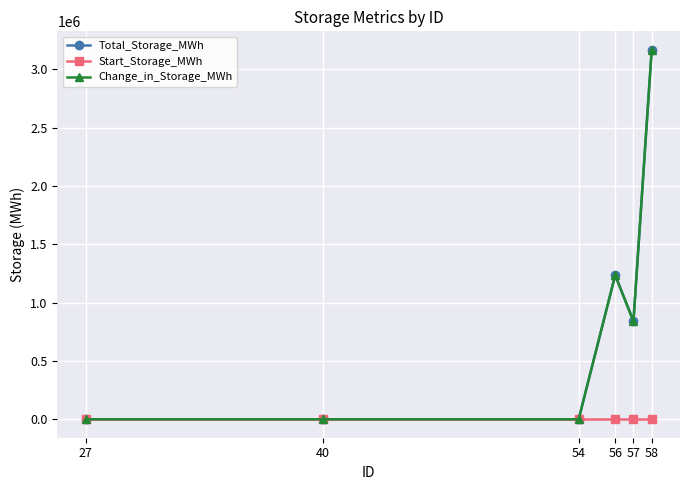

How many categories are shown in the chart?

6